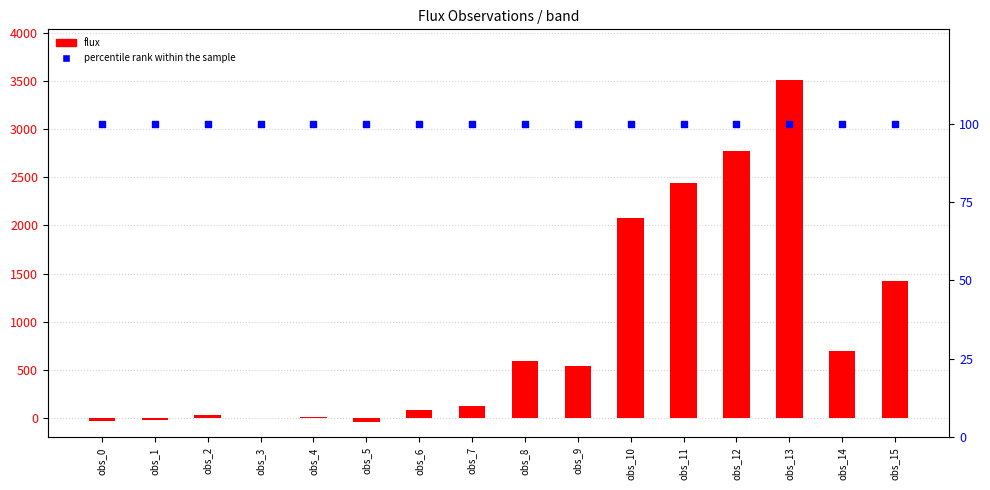

Which series has the largest Y range (max minus min)?

flux